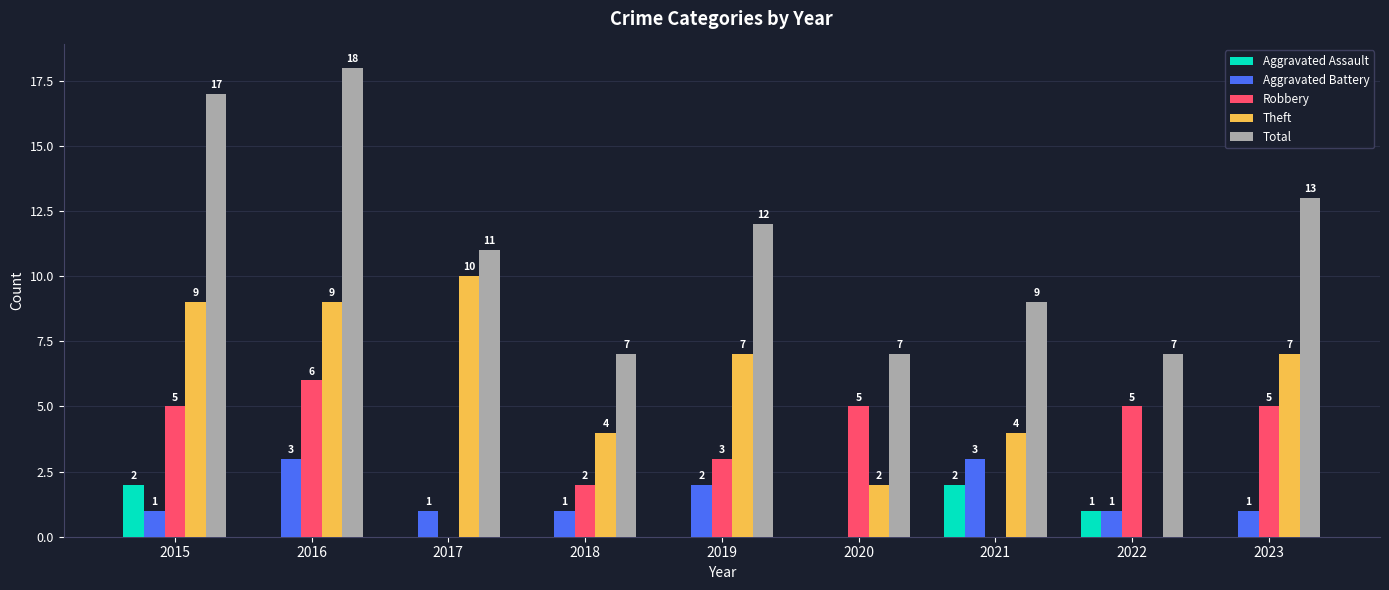

At which label does Total first exceed 11?

2015